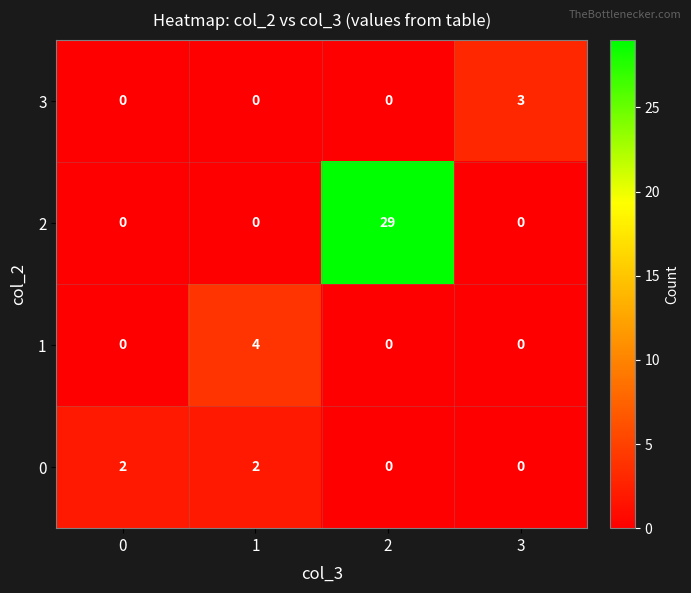

What is the sum of all 2 values?

29